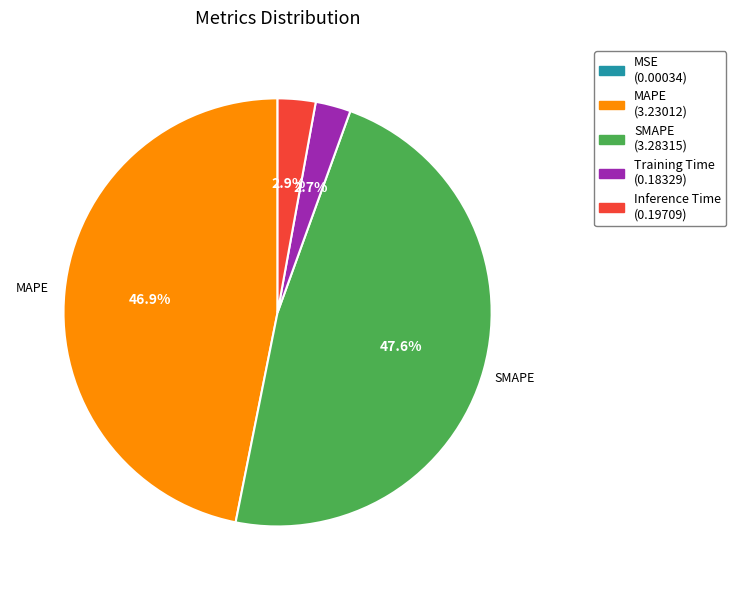

Does any single category account for the majority?

No